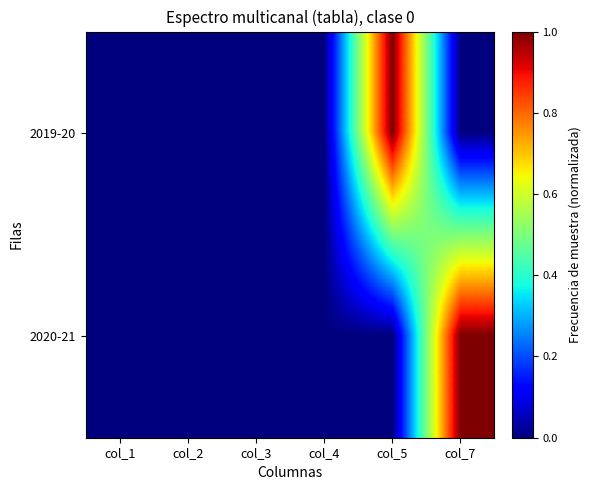

Which category has the highest value across all series?

col_5